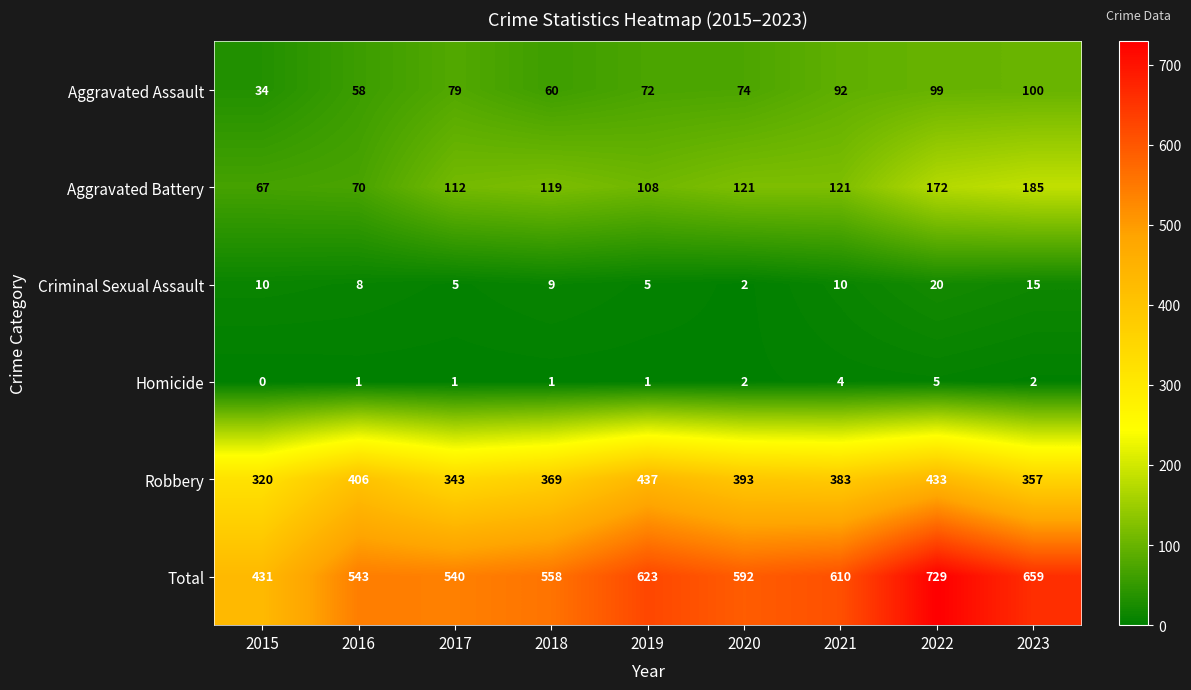

At which category does the chart reach its minimum across all series?

2015